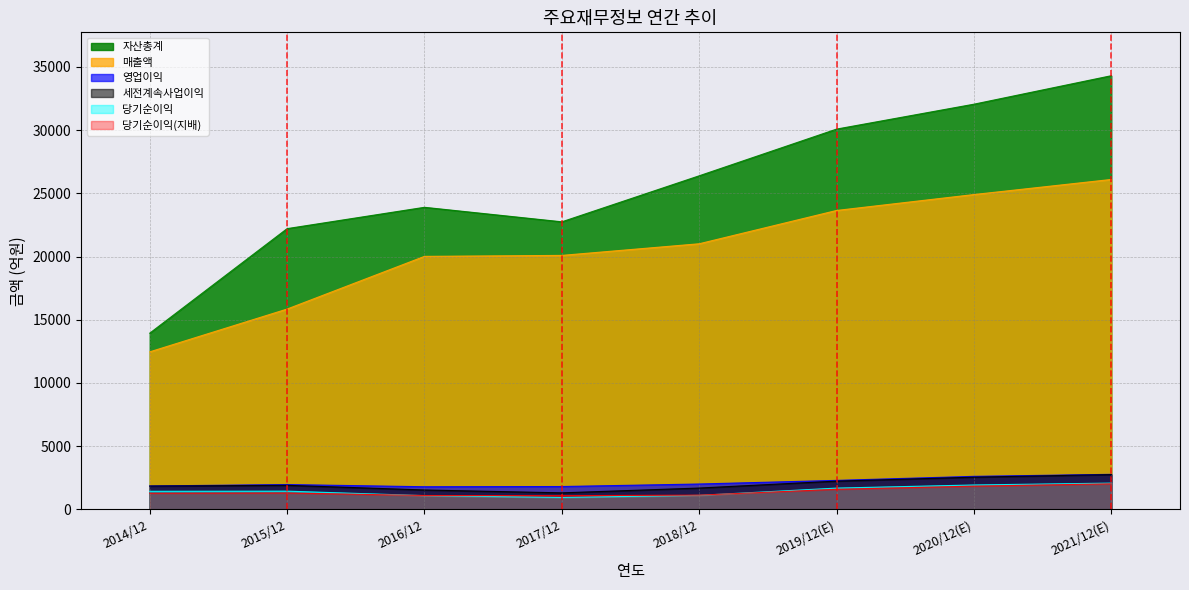

What are all the series names shown in the legend?

자산총계, 매출액, 영업이익, 세전계속사업이익, 당기순이익, 당기순이익(지배)